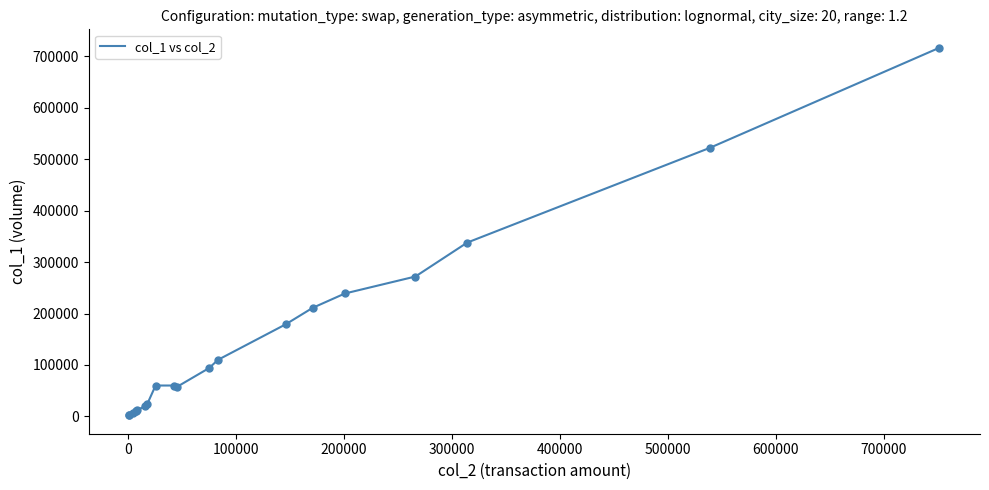

What is the greatest value displayed?

717000